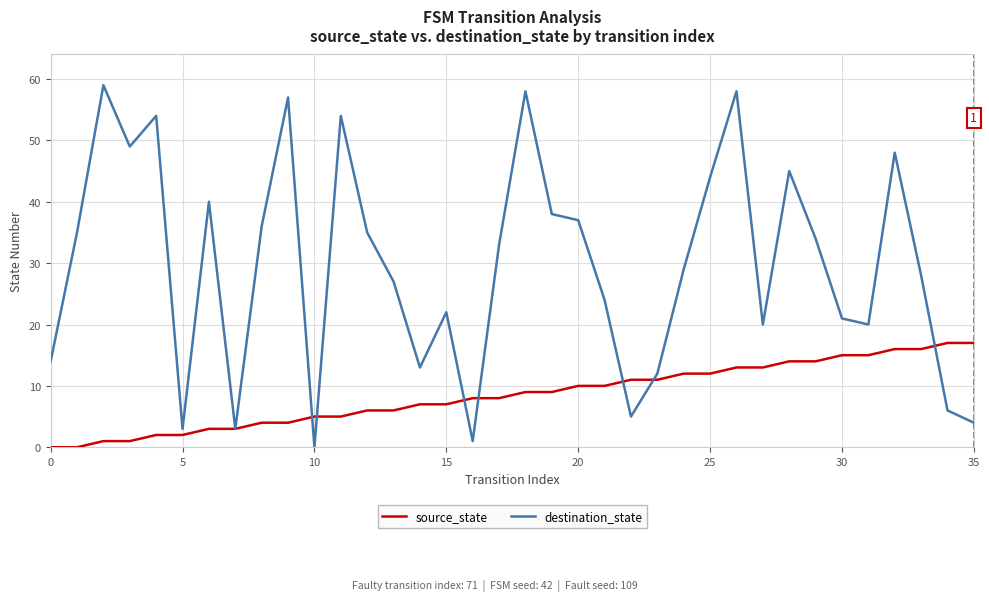

How many categories are shown in the chart?

36